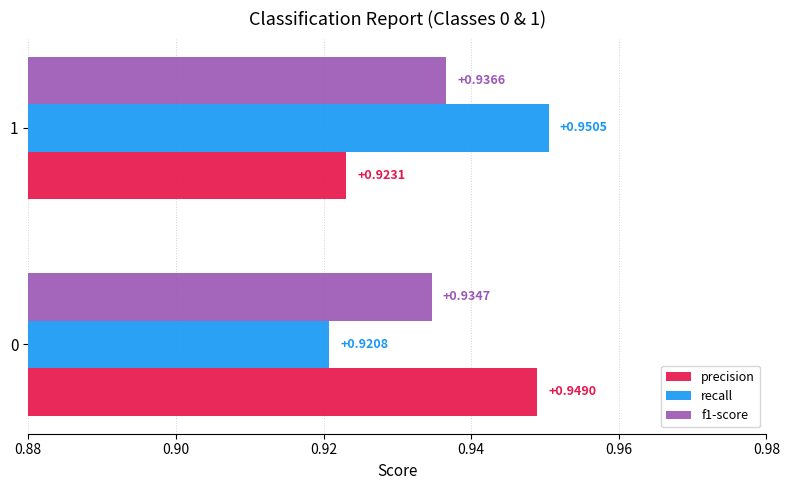

Which series has the widest spread of values?

recall